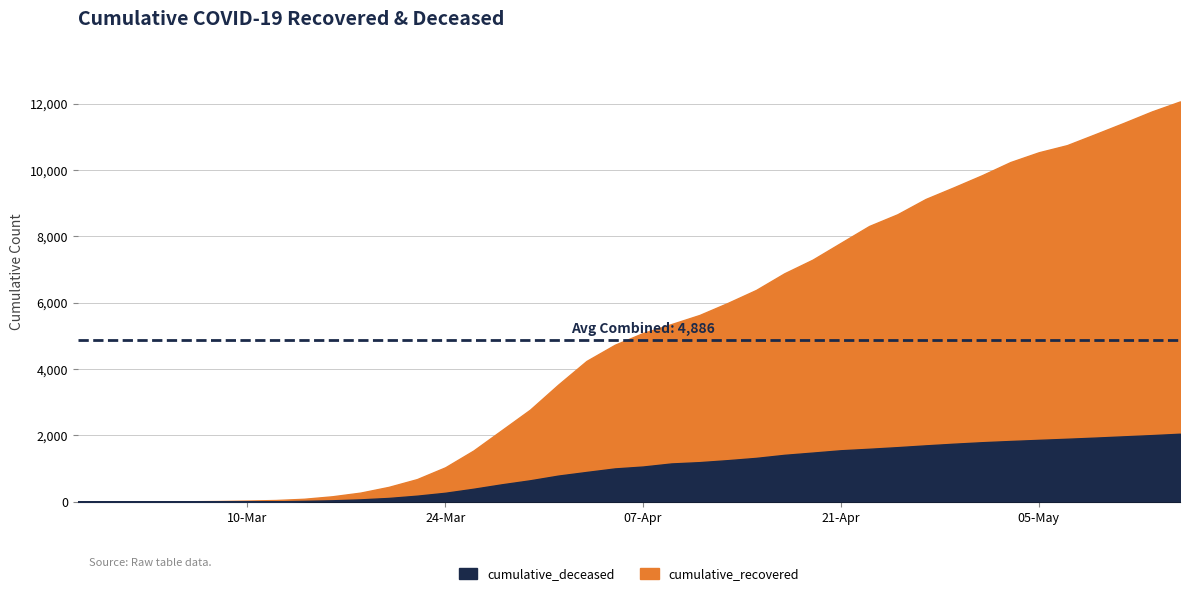

At which category is the sum across all series the highest?

2020-05-15